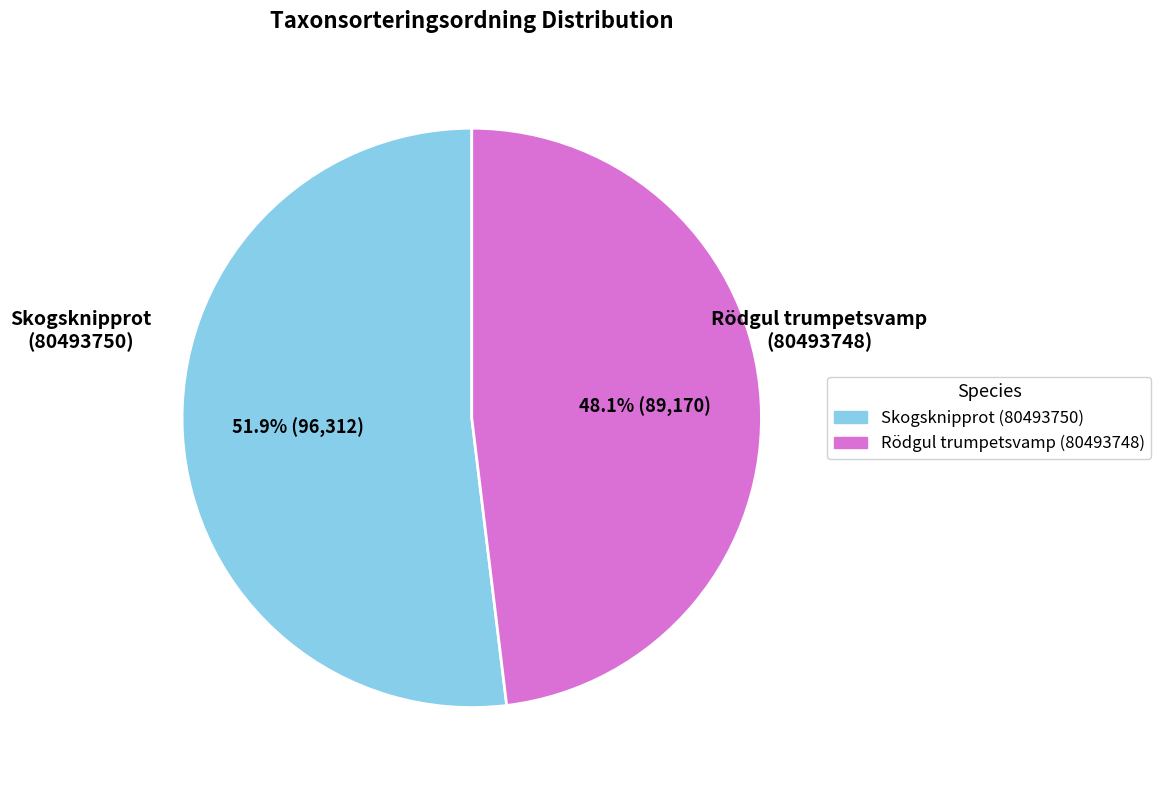

Which category has the smallest portion of the pie?

Rödgul trumpetsvamp (80493748)